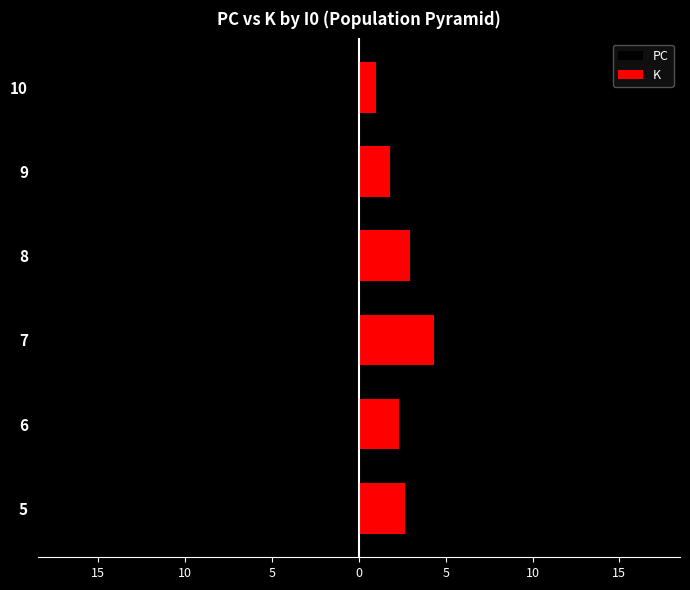

Are the bars horizontal?

Yes